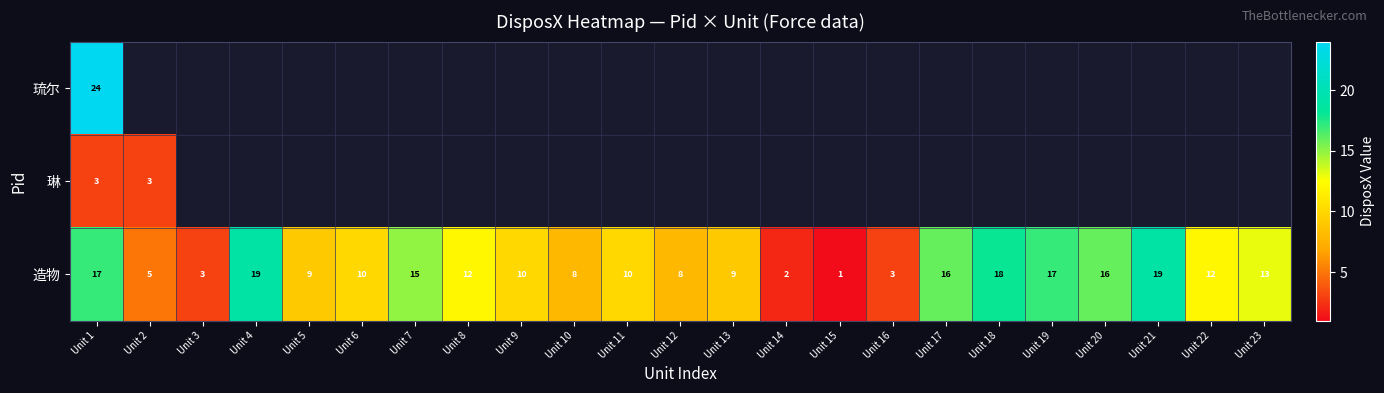

The 造物 series shows 4 at Unit 3. True or false?

False